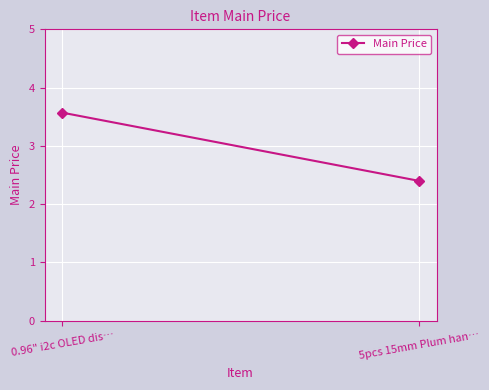

Rank the categories by value from lowest to highest.

5pcs 15mm Plum han…, 0.96" i2c OLED dis…